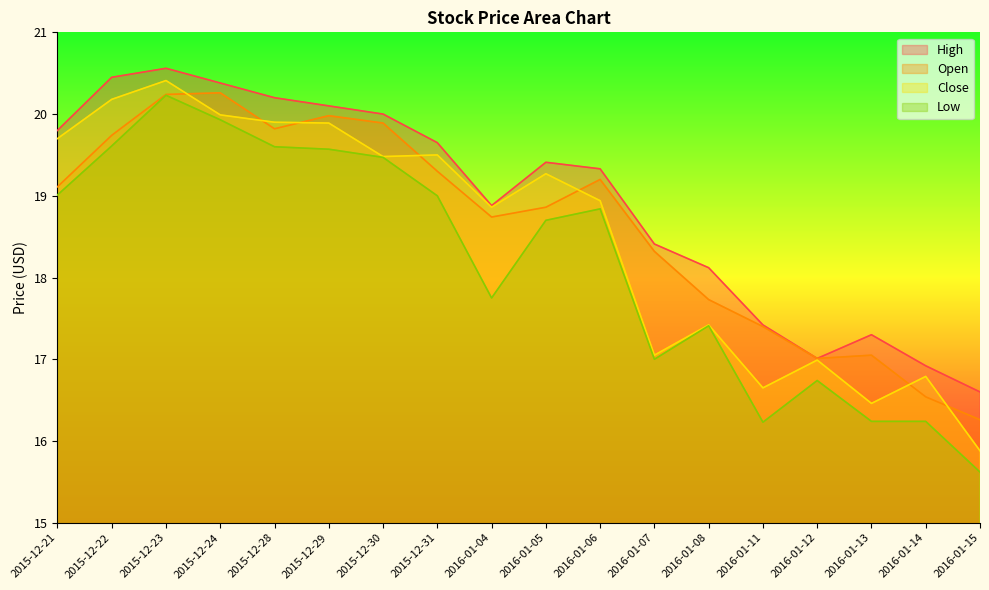

At which label does Open first exceed 19?

2015-12-21